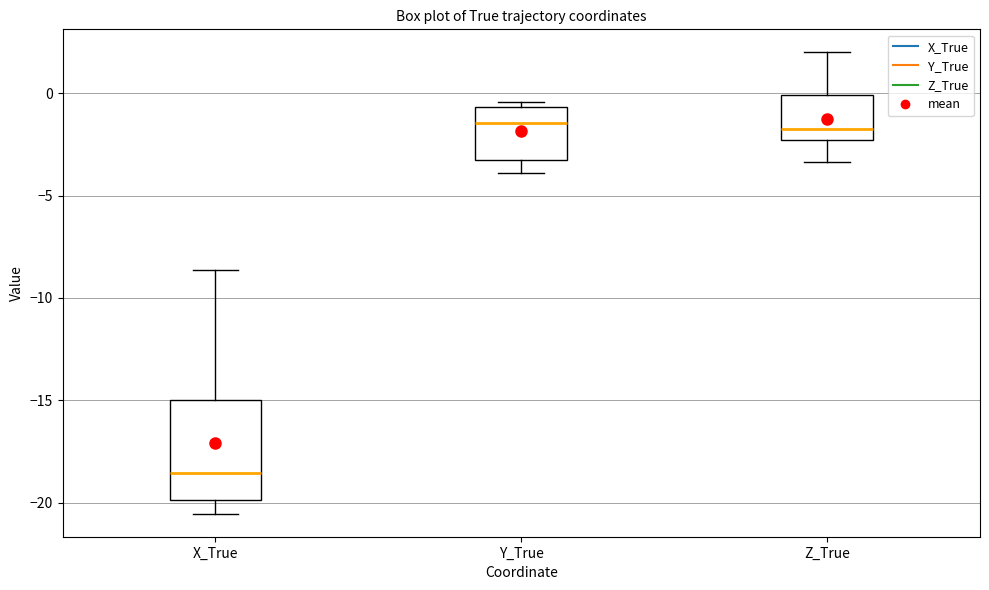

Where does the median line of the box for Y_True sit on the y-axis? The values are not printed on the chart, so give them approximately, as read against the axis.

-1.5